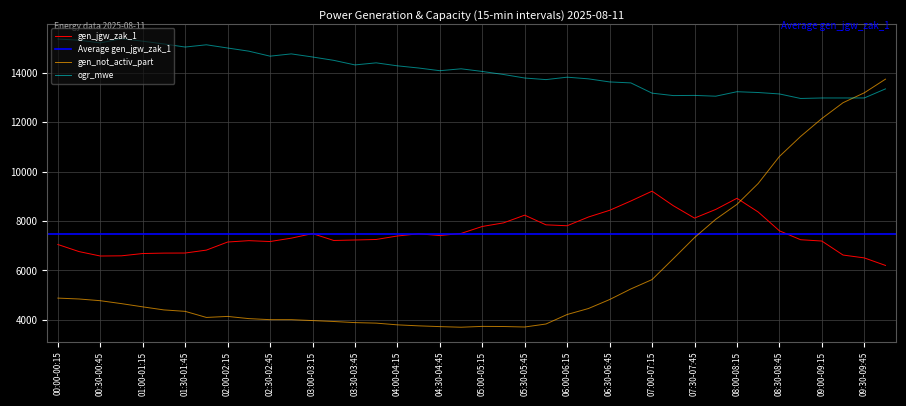

True or false: gen_not_activ_part has a value of 11113 at 07:15-07:30.

False